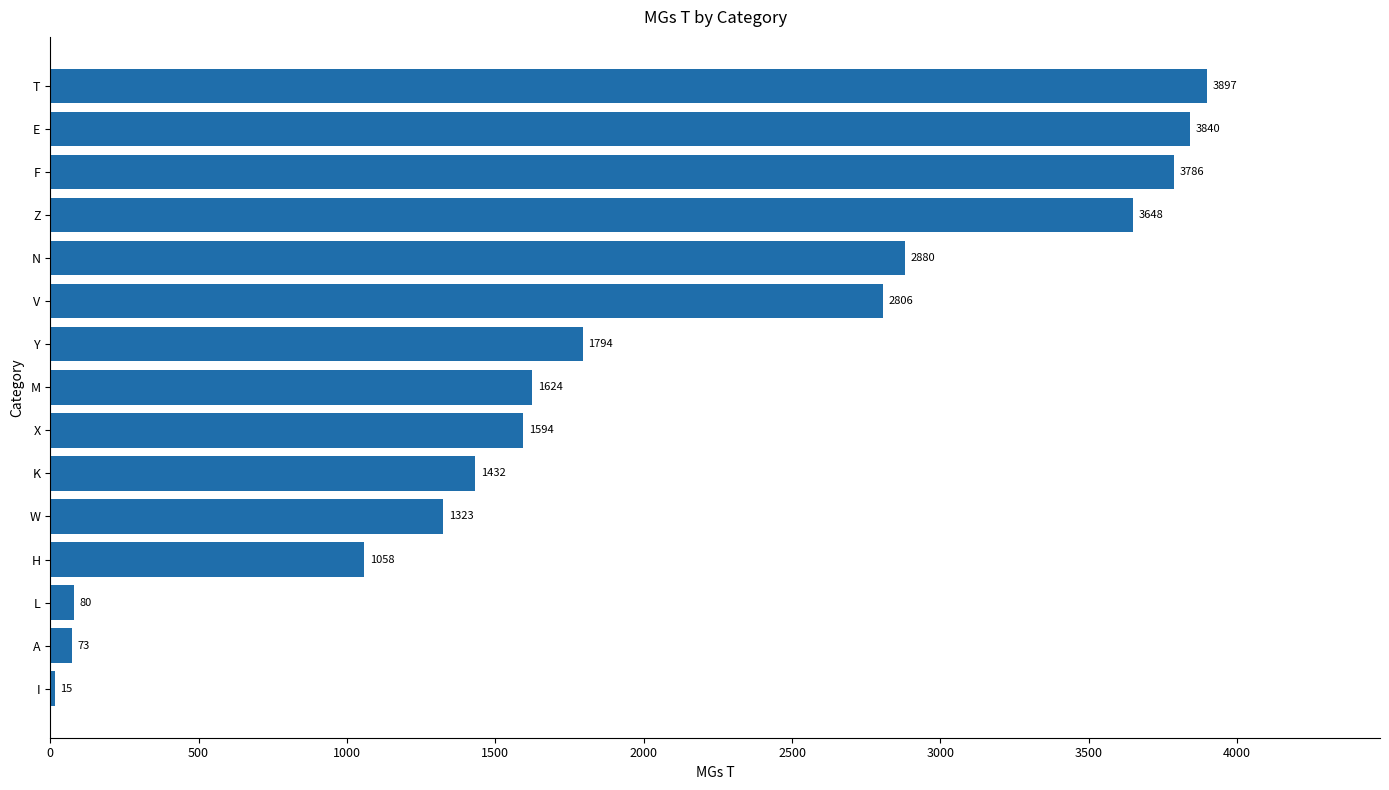

What is the sum of all values?

29850